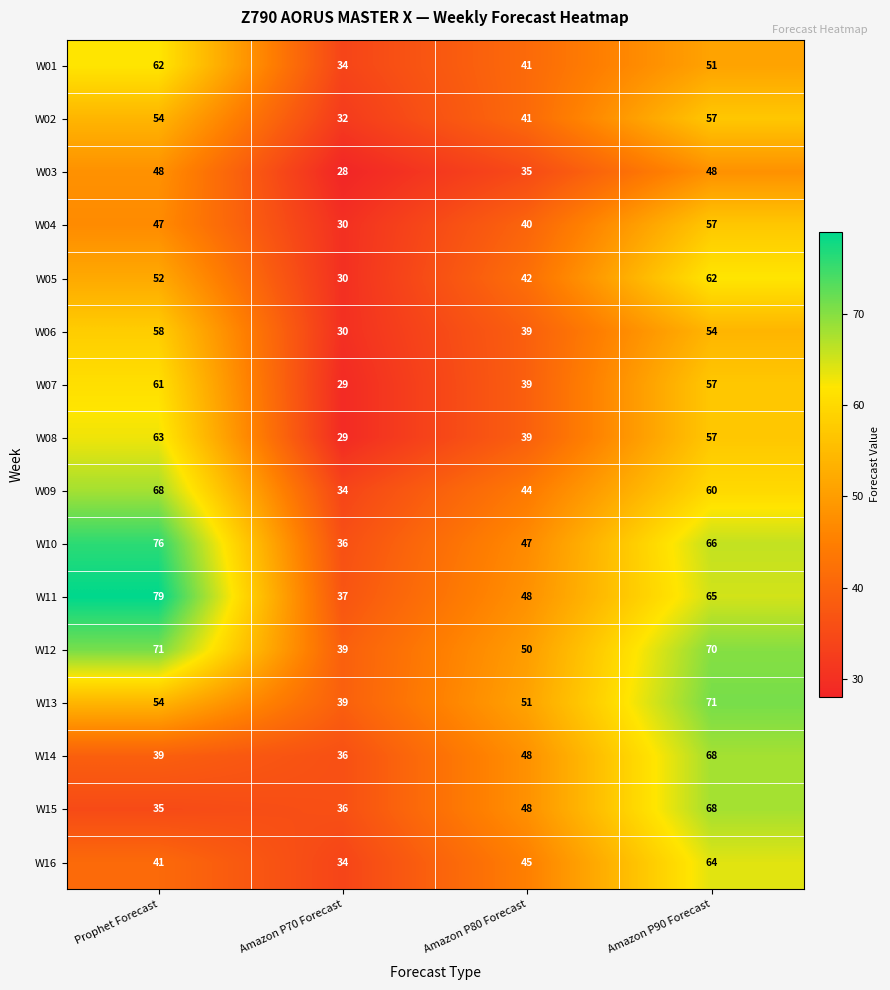

What is the greatest value displayed?

79